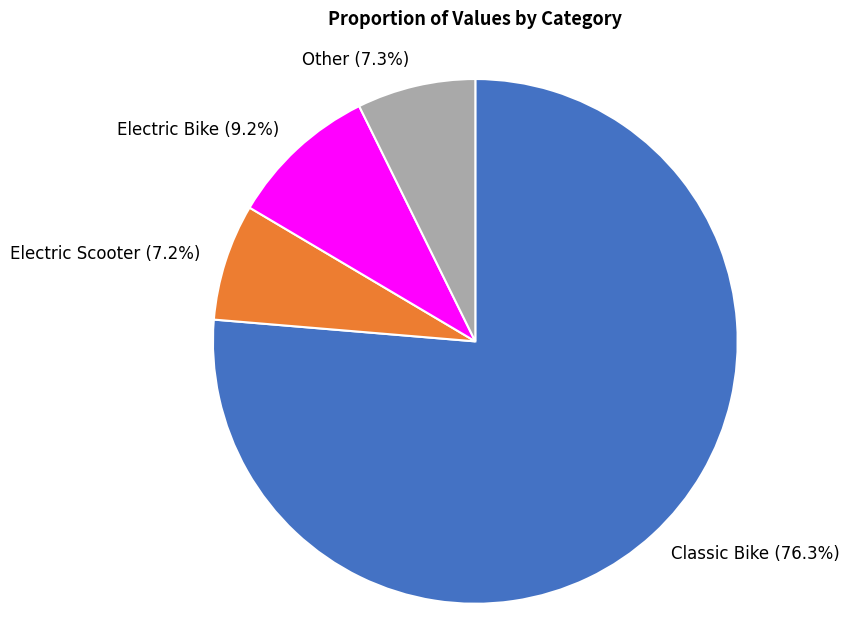

Do Electric Bike and Electric Scooter together represent more than half of the pie?

No